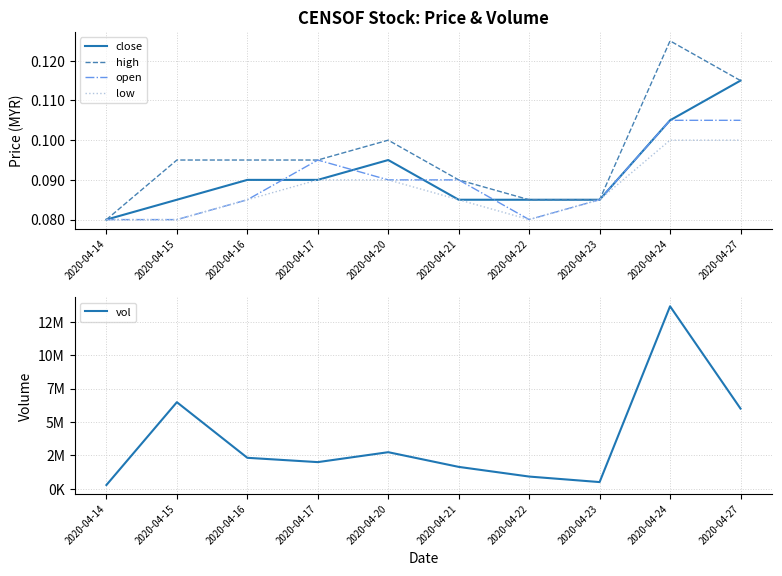

Does the chart display data point markers on the line(s)?

No